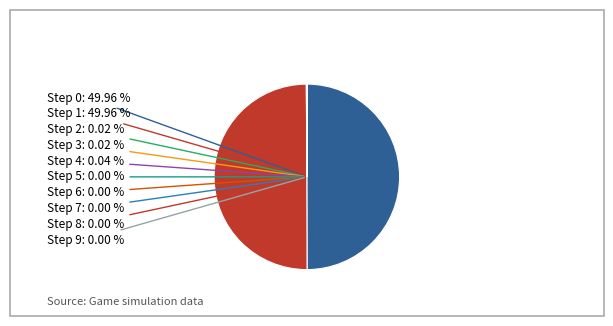

True or false: Step 0 accounts for 50% of the total.

True